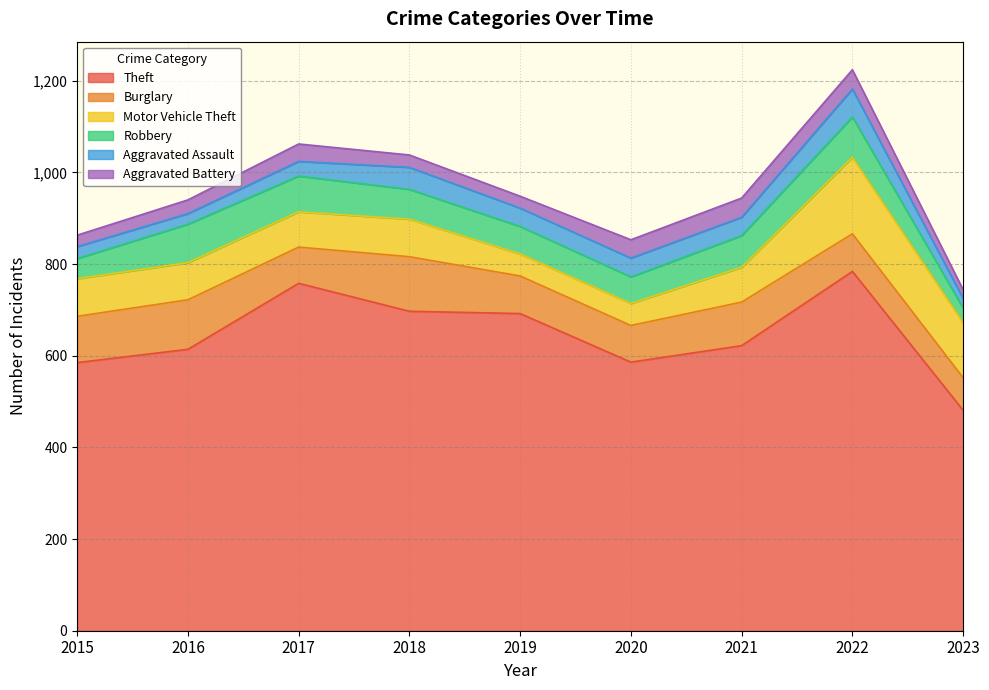

What is the average value of the Aggravated Assault series?

37